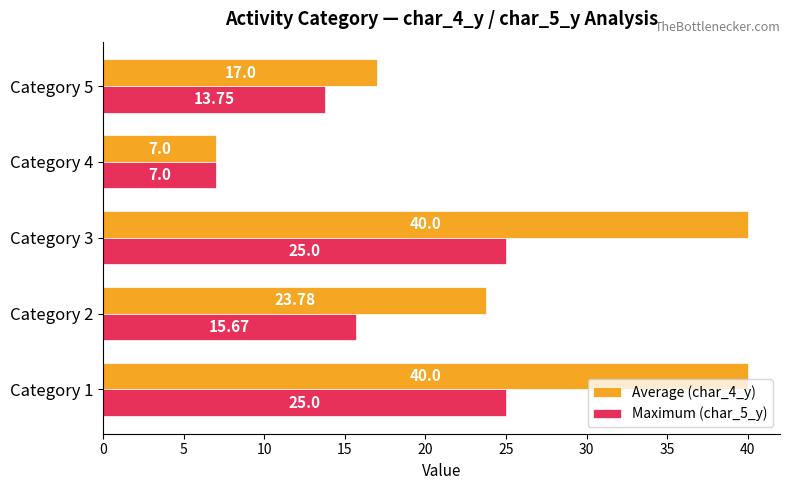

List the series in order of their peak value, lowest first.

Maximum (char_5_y), Average (char_4_y)